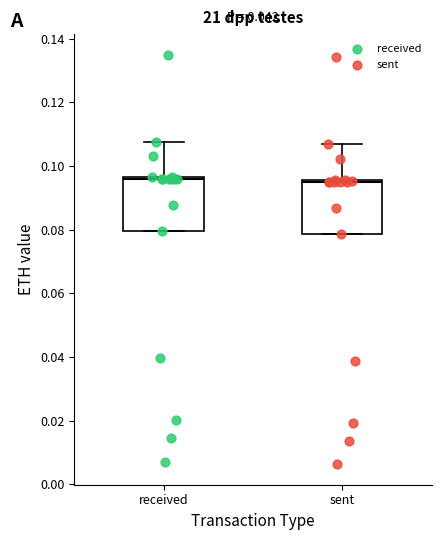

Reading left to right, transcribe this box plot: for each box, give where its median line is, the range the box spans, and where its two whiskers end, as read against the y-axis. The values are not printed on the chart, so give them approximately, as read against the axis.

received: median 0.096 (just below the box's upper edge), box 0.080 to 0.096, whiskers 0.080 to 0.108
sent: median 0.096 (just below the box's upper edge), box 0.078 to 0.096, whiskers 0.078 to 0.106